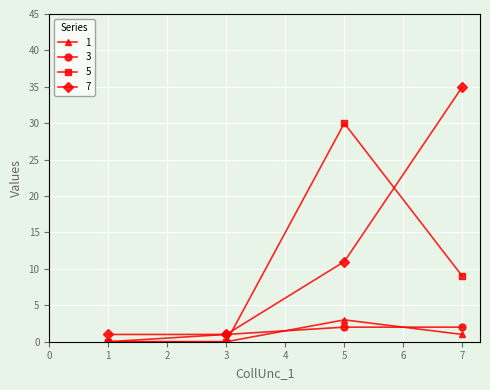

Is it true that 1 equals 0 at 3?

True